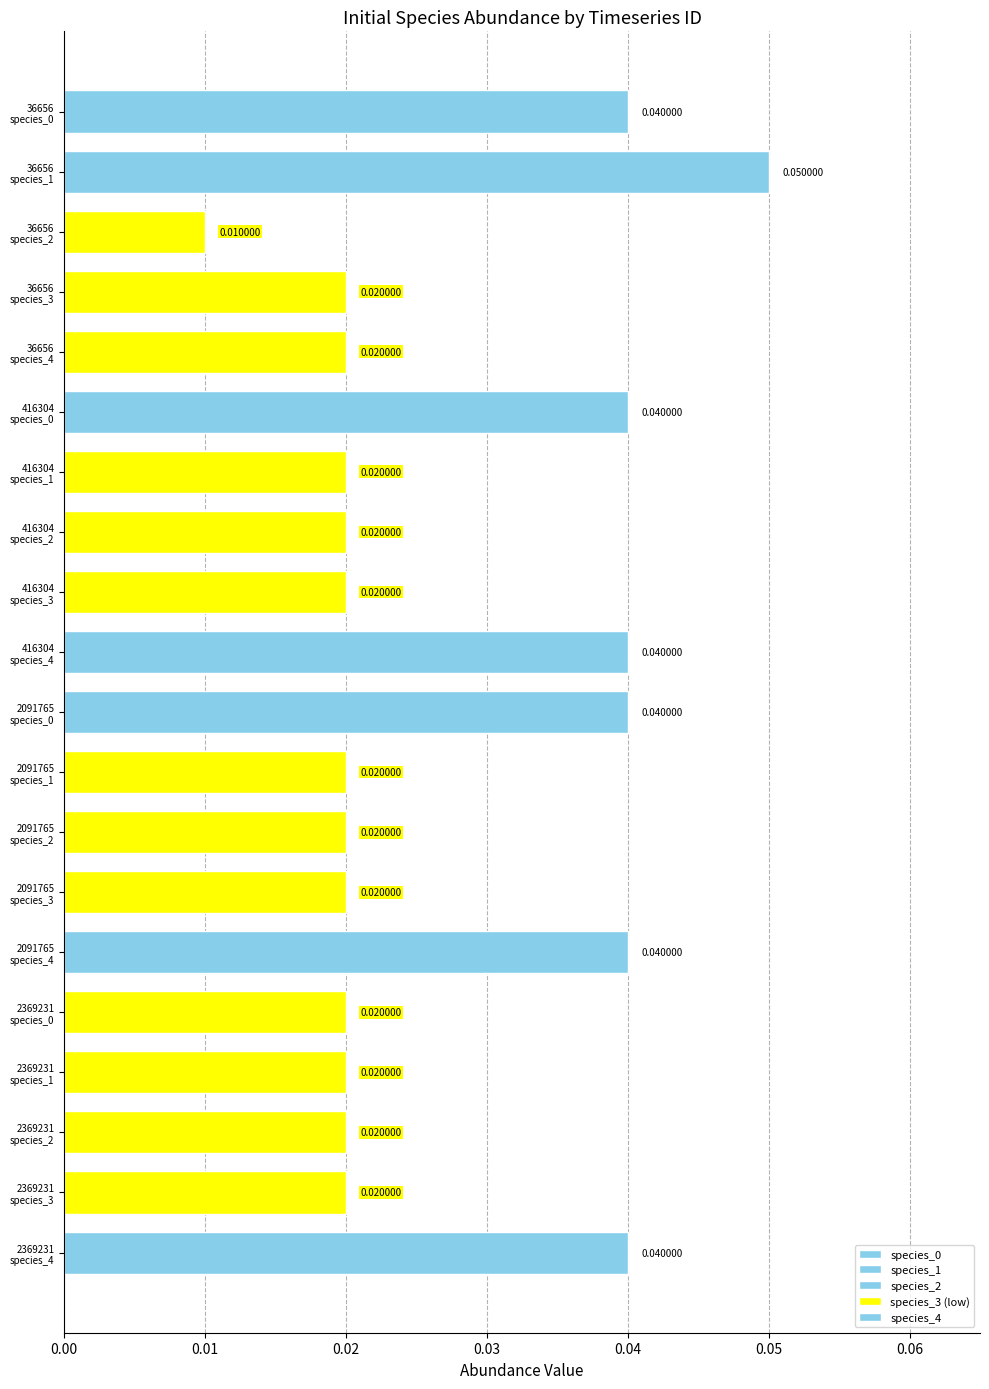

Which label corresponds to the largest value in the chart?

36656
species_1